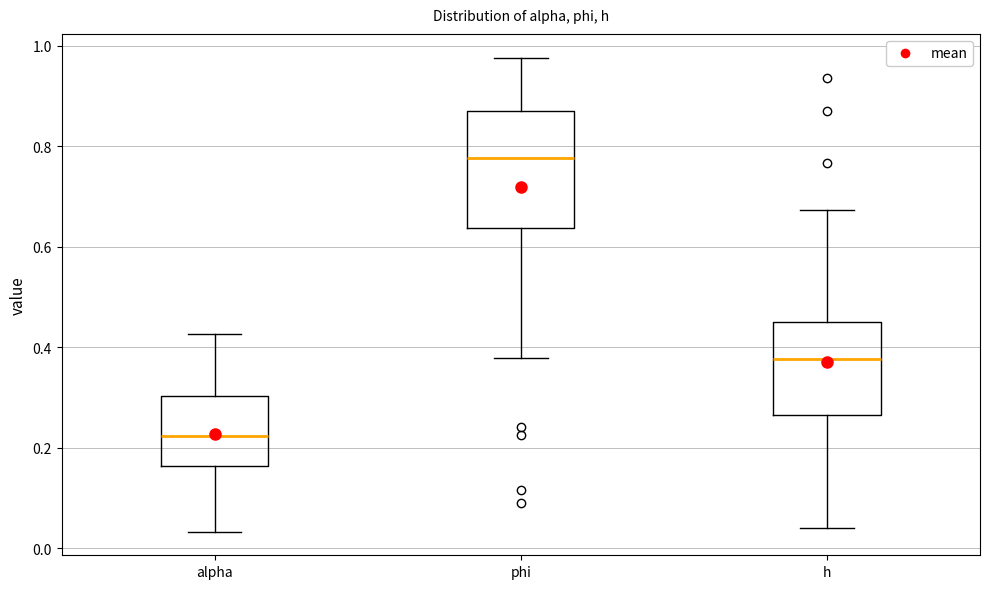

Which box is the tallest, from its lower edge to its upper edge?

phi